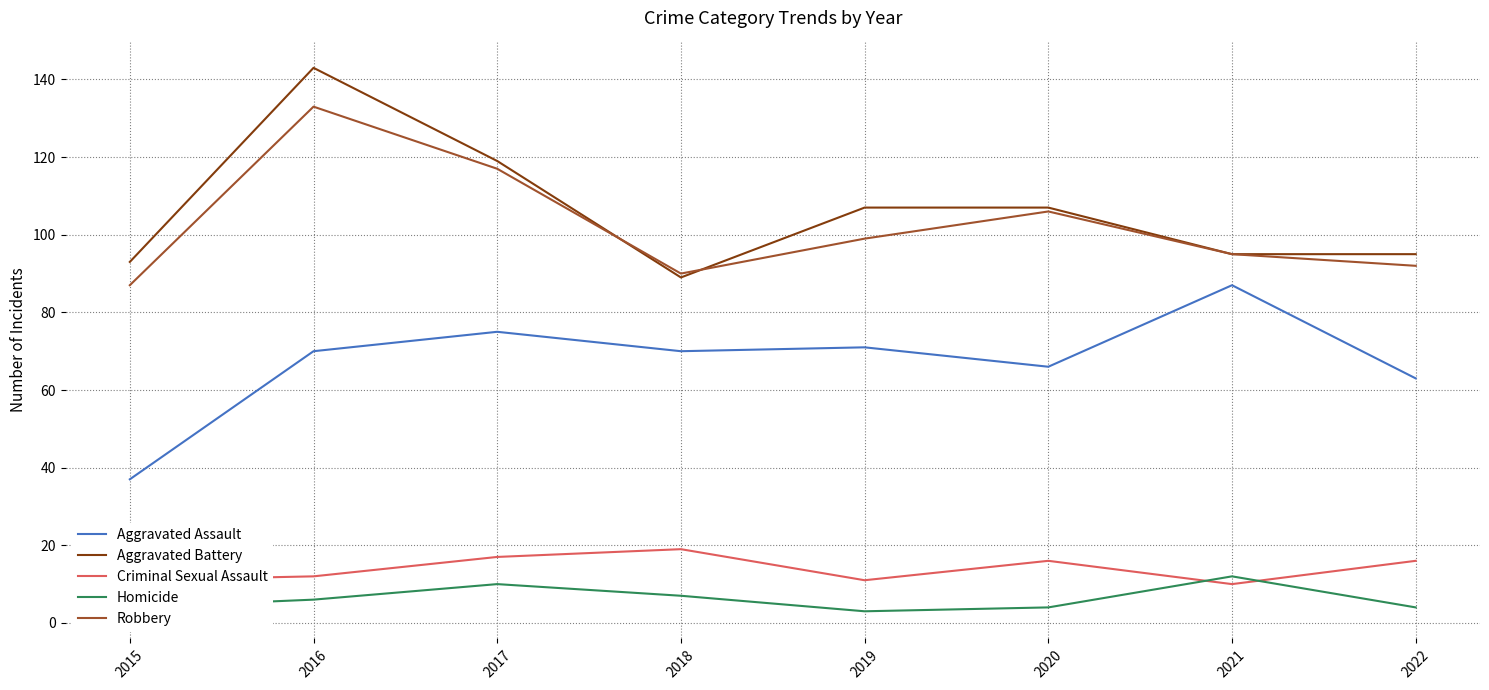

At which label is Aggravated Battery closest to 116?

2017